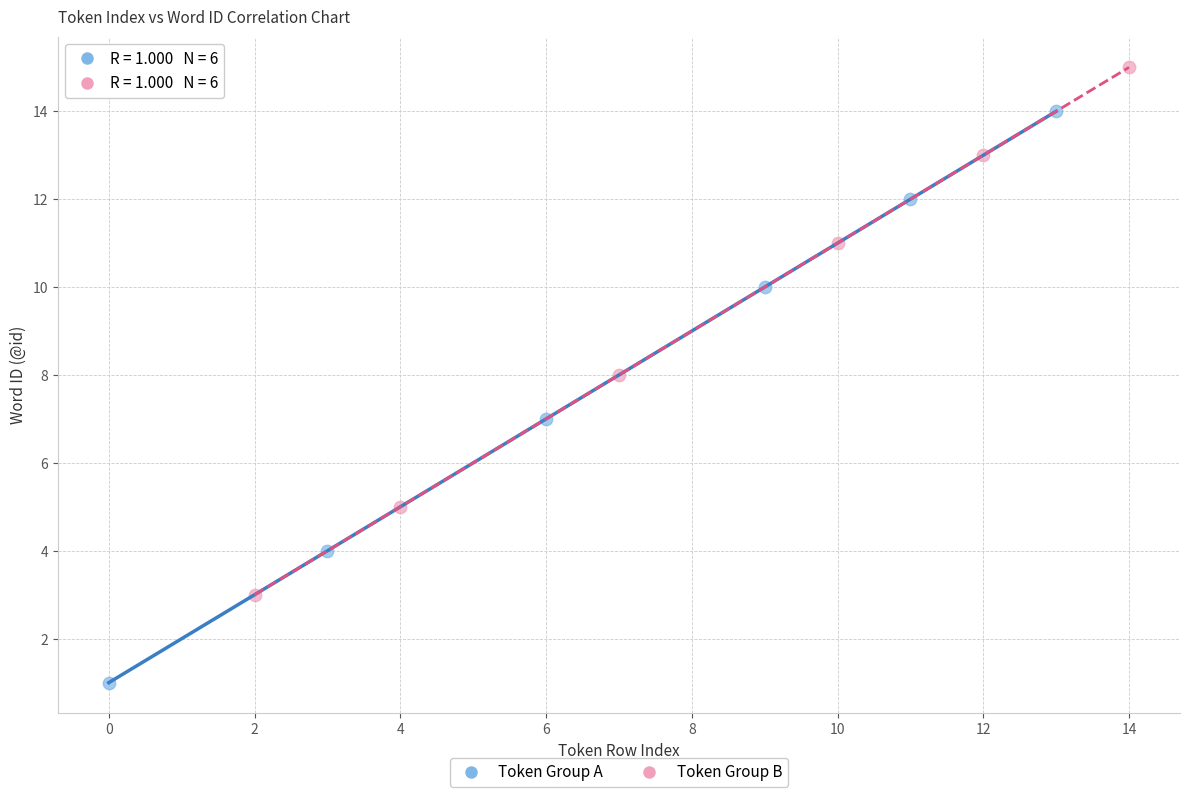

Which series has the widest spread of Y values?

Token Group A